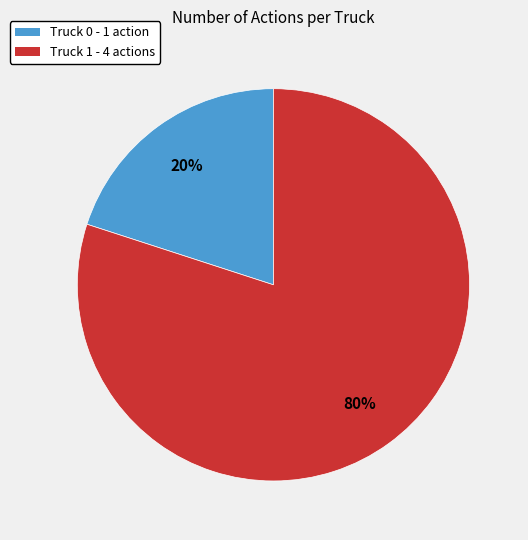

True or false: Truck 0 accounts for 35% of the total.

False